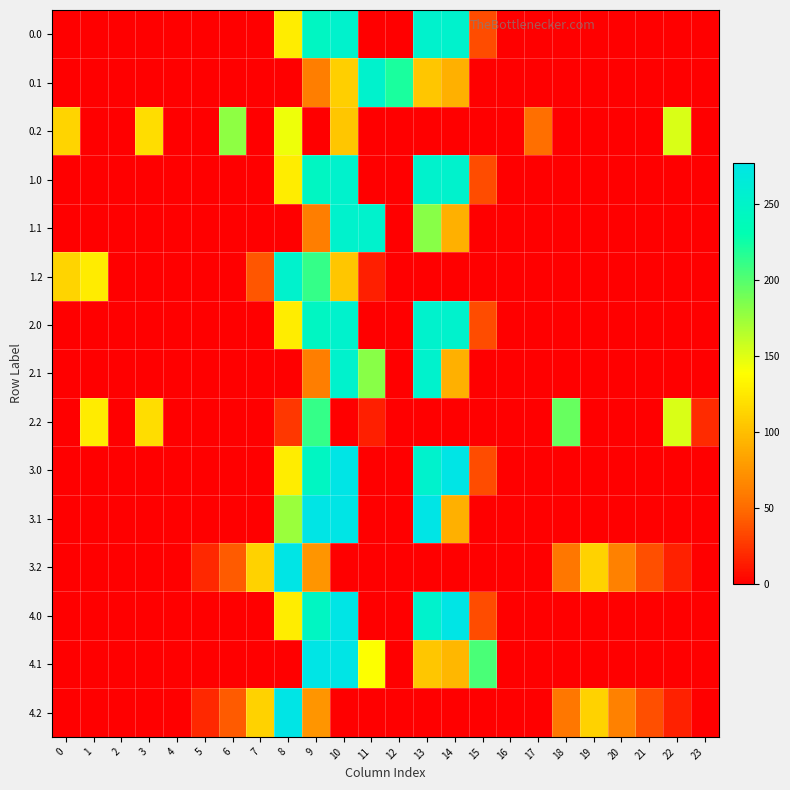

At how many categories does at least one series exceed 59?

17